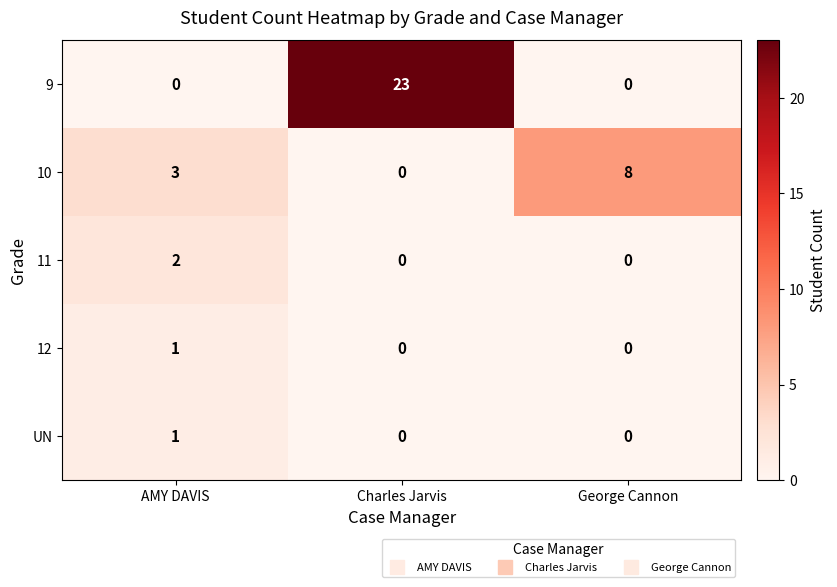

True or false: 12 has a value of 0 at AMY DAVIS.

False